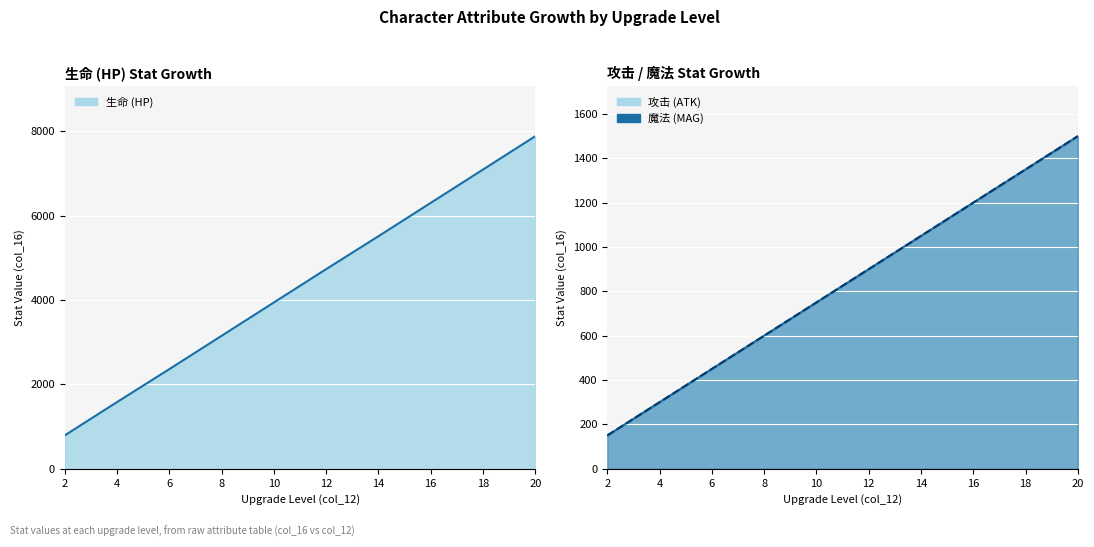

The value of 魔法 line at 16 is 671. True or false?

False